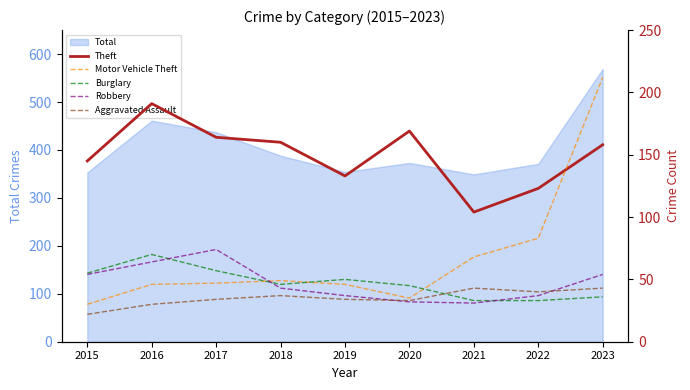

True or false: Total has a value of 490 at 2015.

False